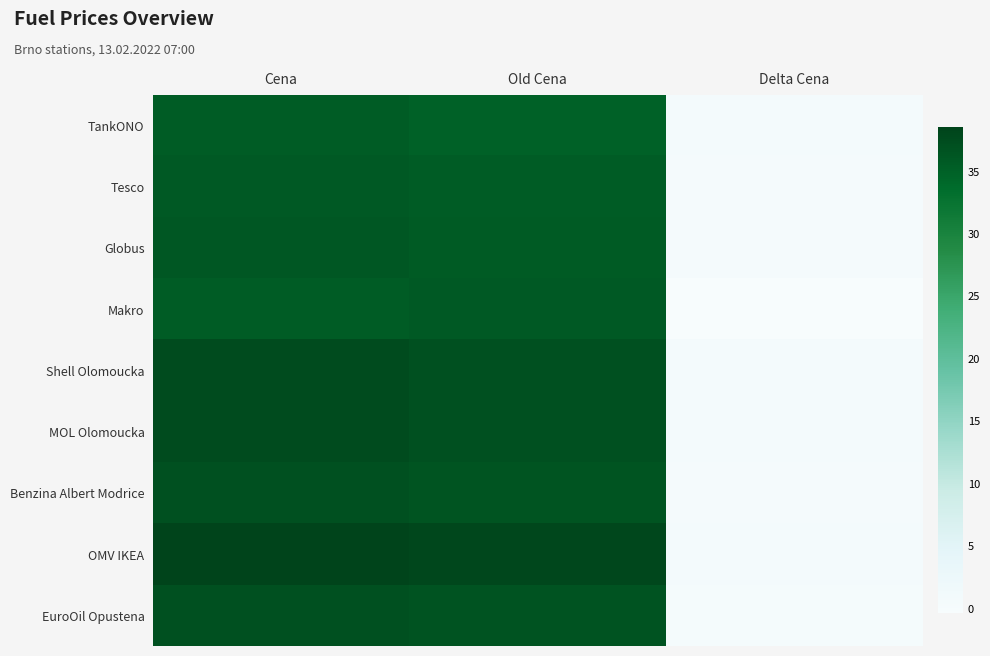

What is the maximum value shown in the chart?

38.5